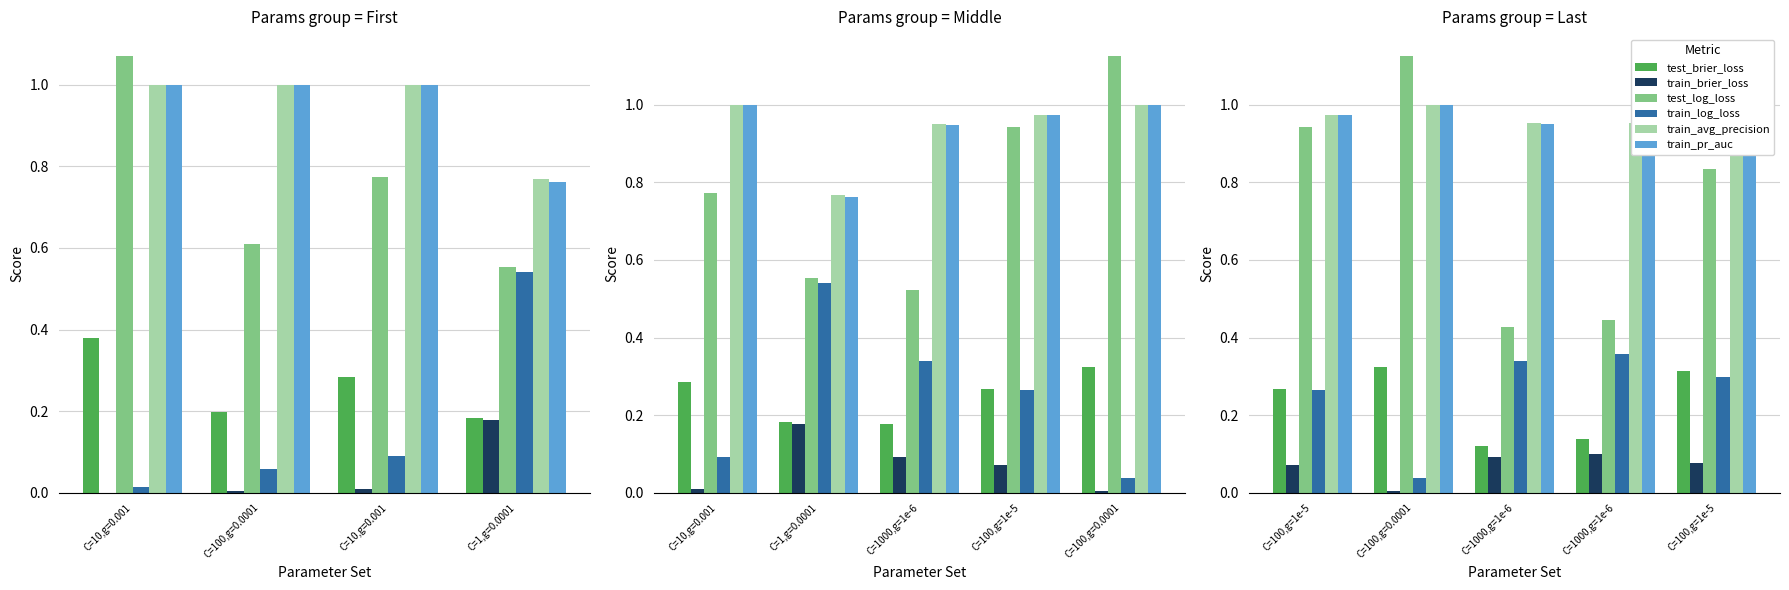

True or false: train_brier_loss has a value of 0.1 at C=100,g=1e-5.

False